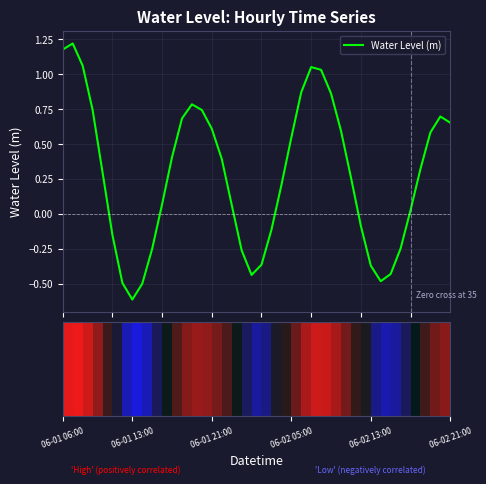

Are the bars horizontal?

No